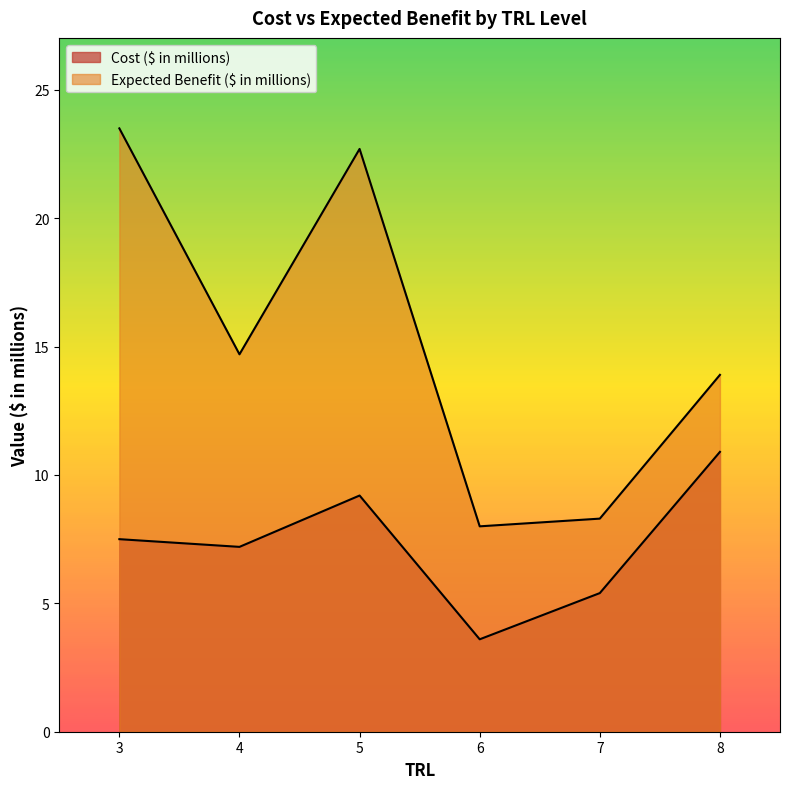

What are all the series names shown in the legend?

Cost ($ in millions), Expected Benefit ($ in millions)